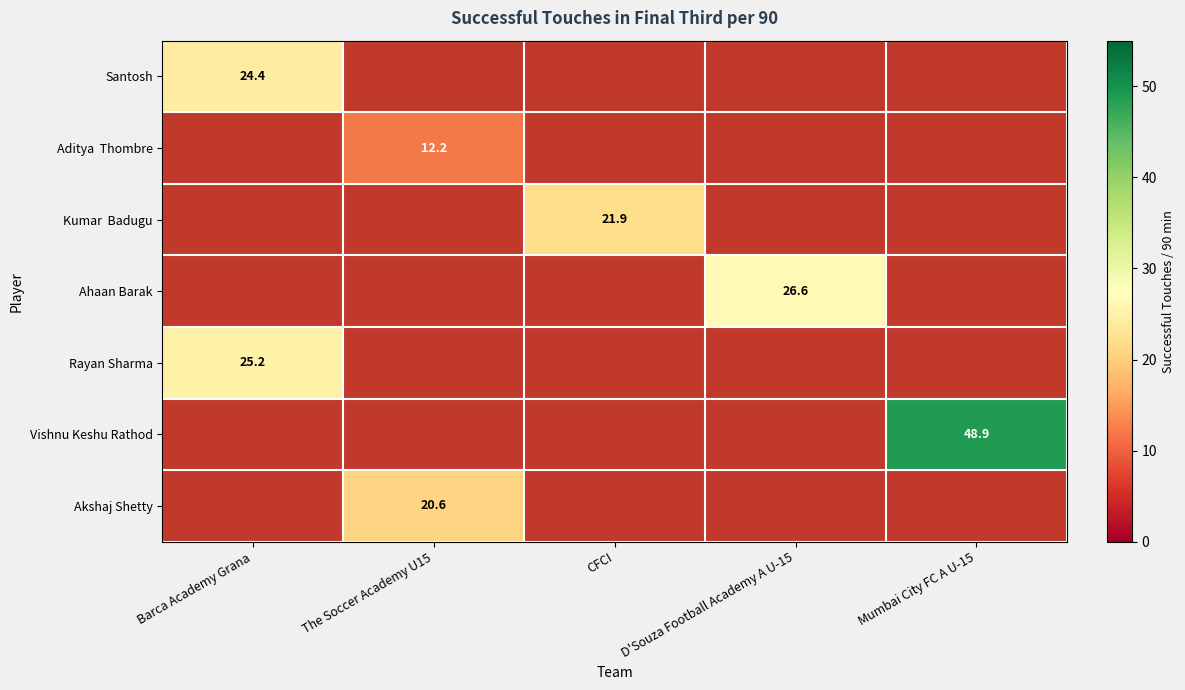

How many categories are shown in the chart?

5